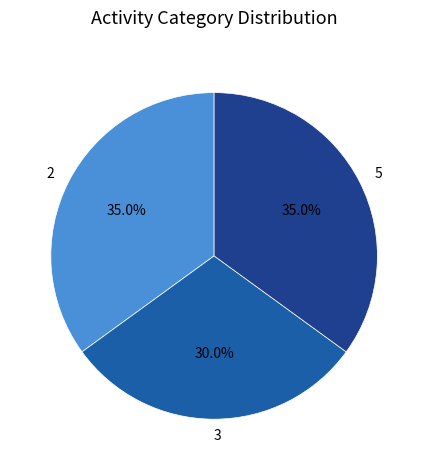

Which category has the smallest portion of the pie?

3